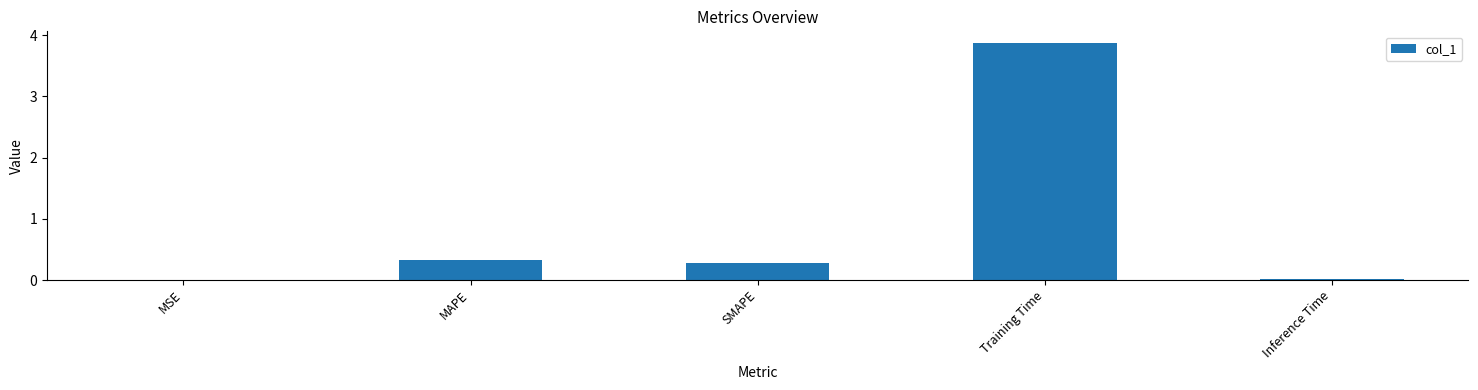

What is the change in value from MSE to MAPE?

+0.3